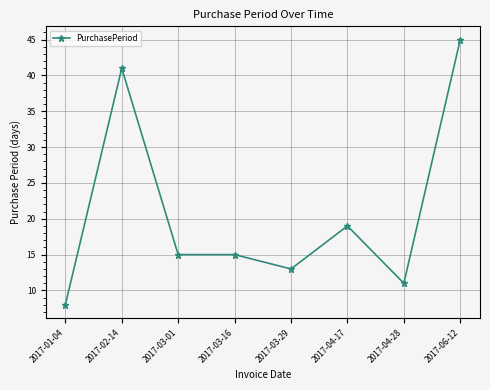

Count the number of data series in this chart.

1